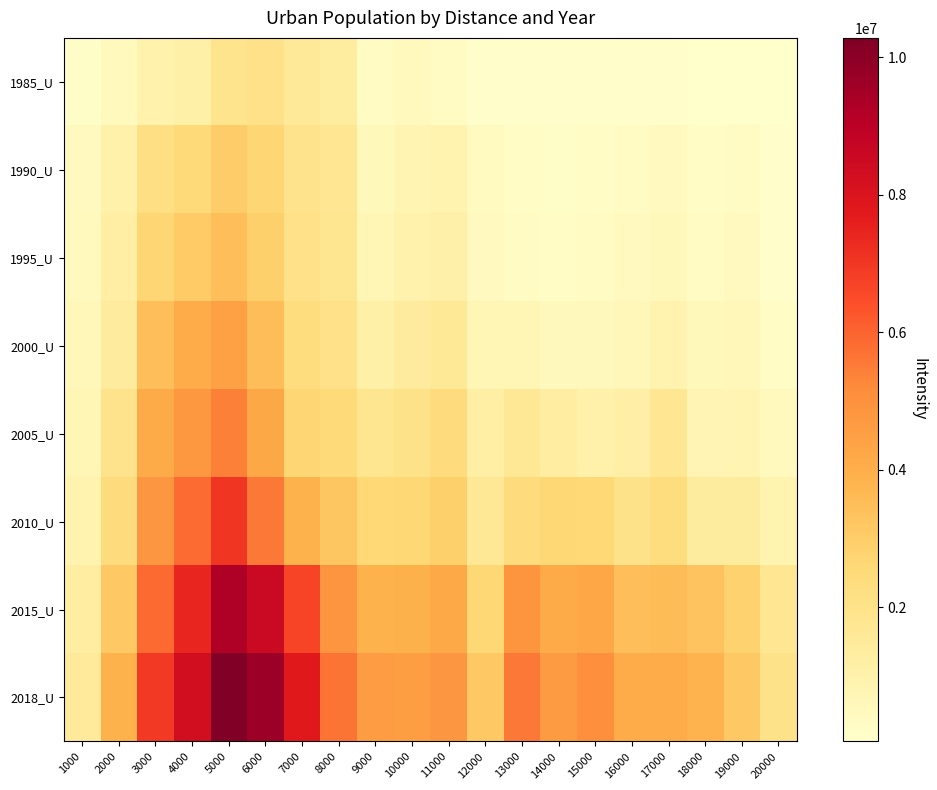

At how many categories does at least one series exceed 5148248?

7